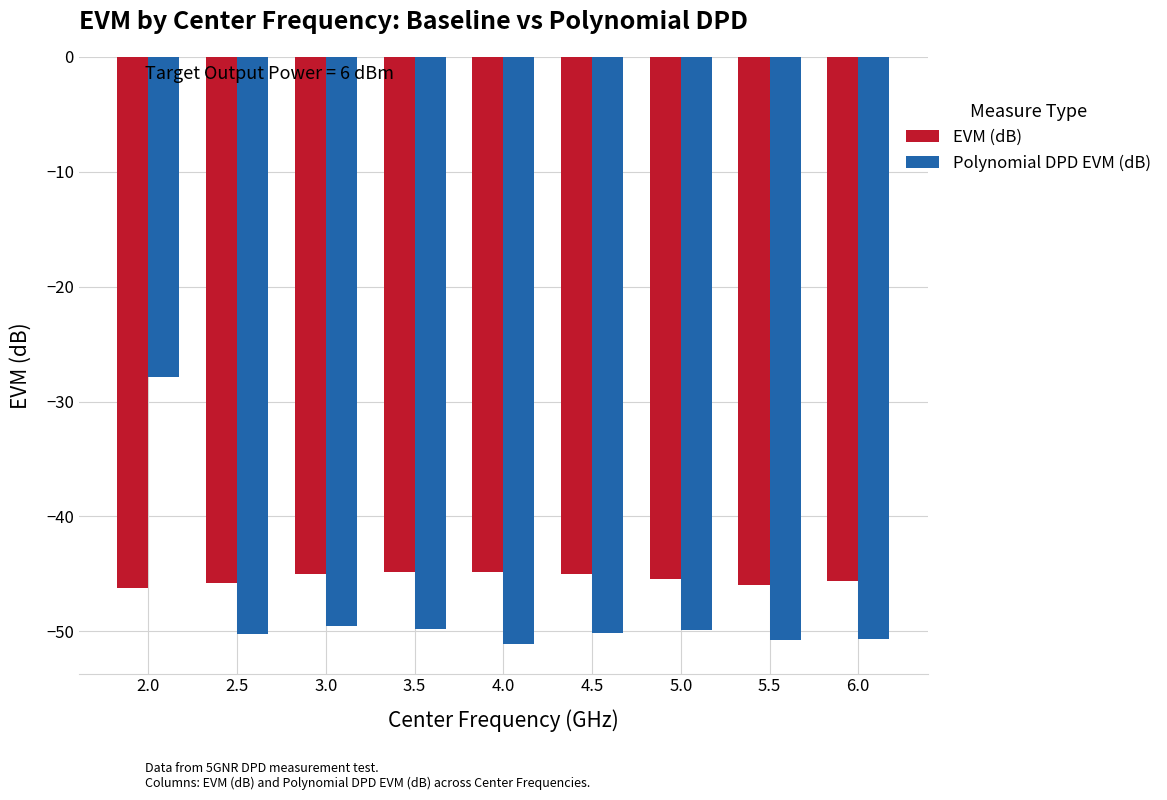

What is the sum of the Polynomial DPD EVM (dB) values at 2.5 and 6.0?

-101.0